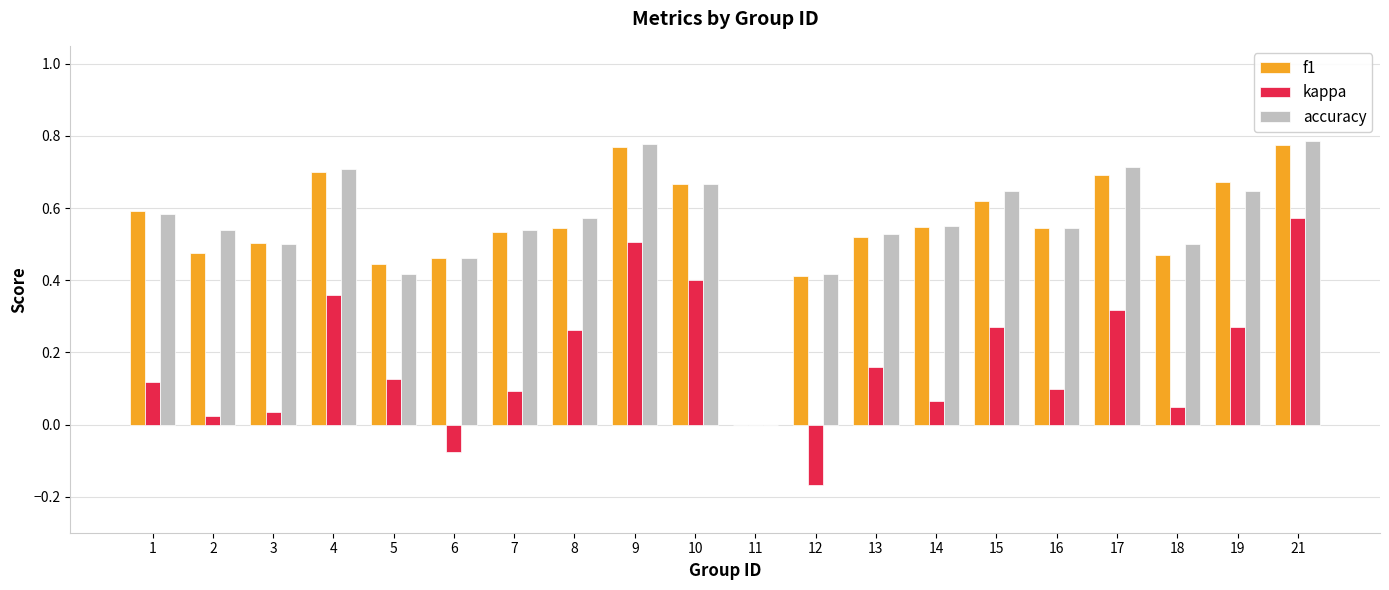

True or false: f1 has a value of 0.5 at 7.

True